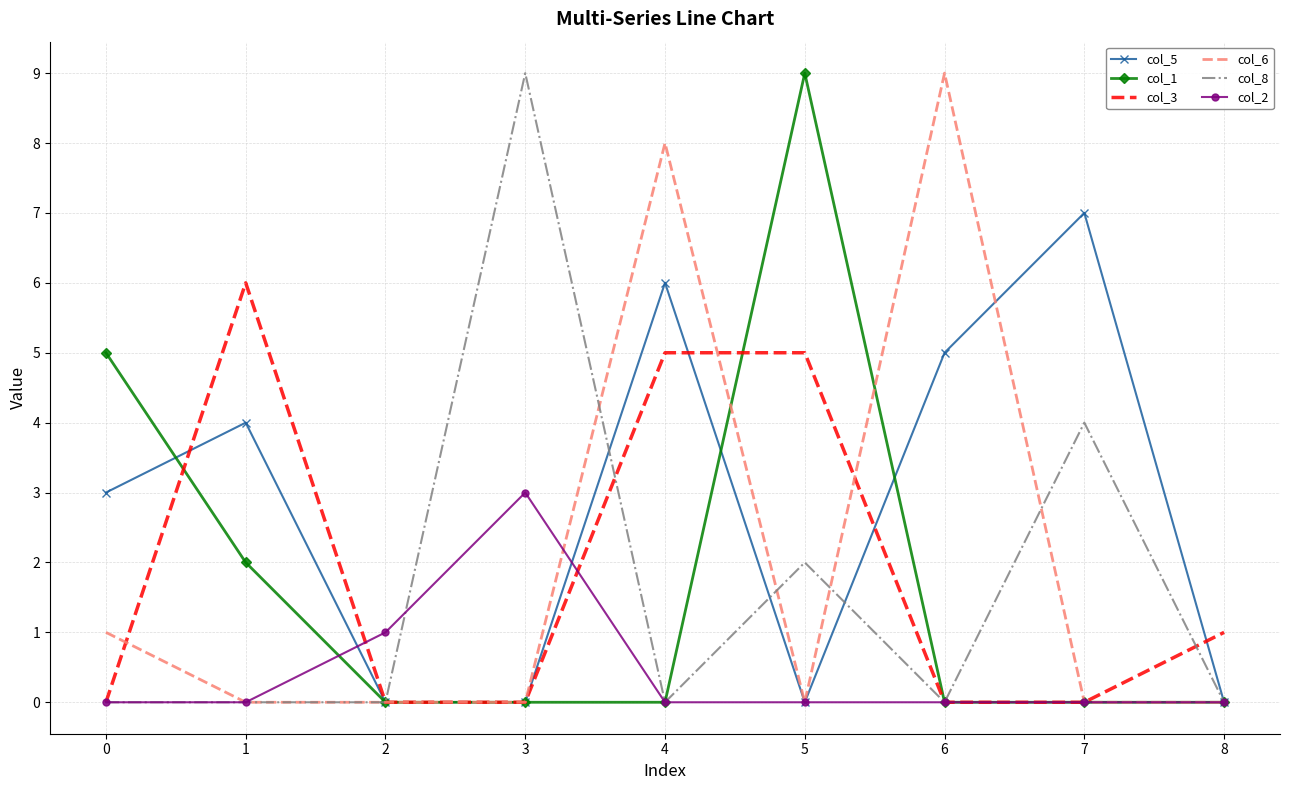

Reading right to left, extract all data points from this chart.

col_5: 0	7	5	0	6	0	0	4	3
col_1: 0	0	0	9	0	0	0	2	5
col_3: 1	0	0	5	5	0	0	6	0
col_6: 0	0	9	0	8	0	0	0	1
col_8: 0	4	0	2	0	9	0	0	0
col_2: 0	0	0	0	0	3	1	0	0